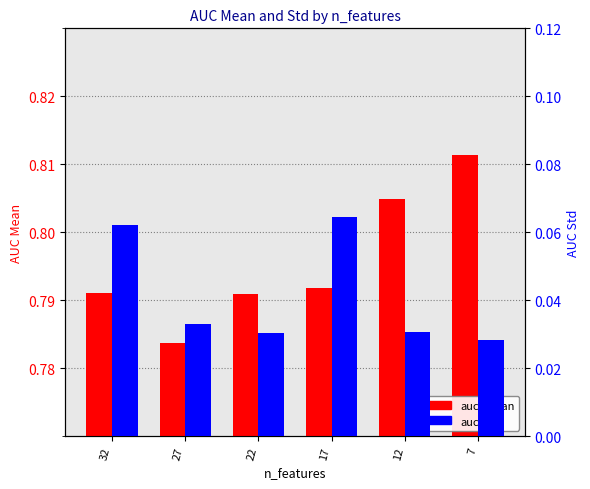

Are the bars horizontal?

No